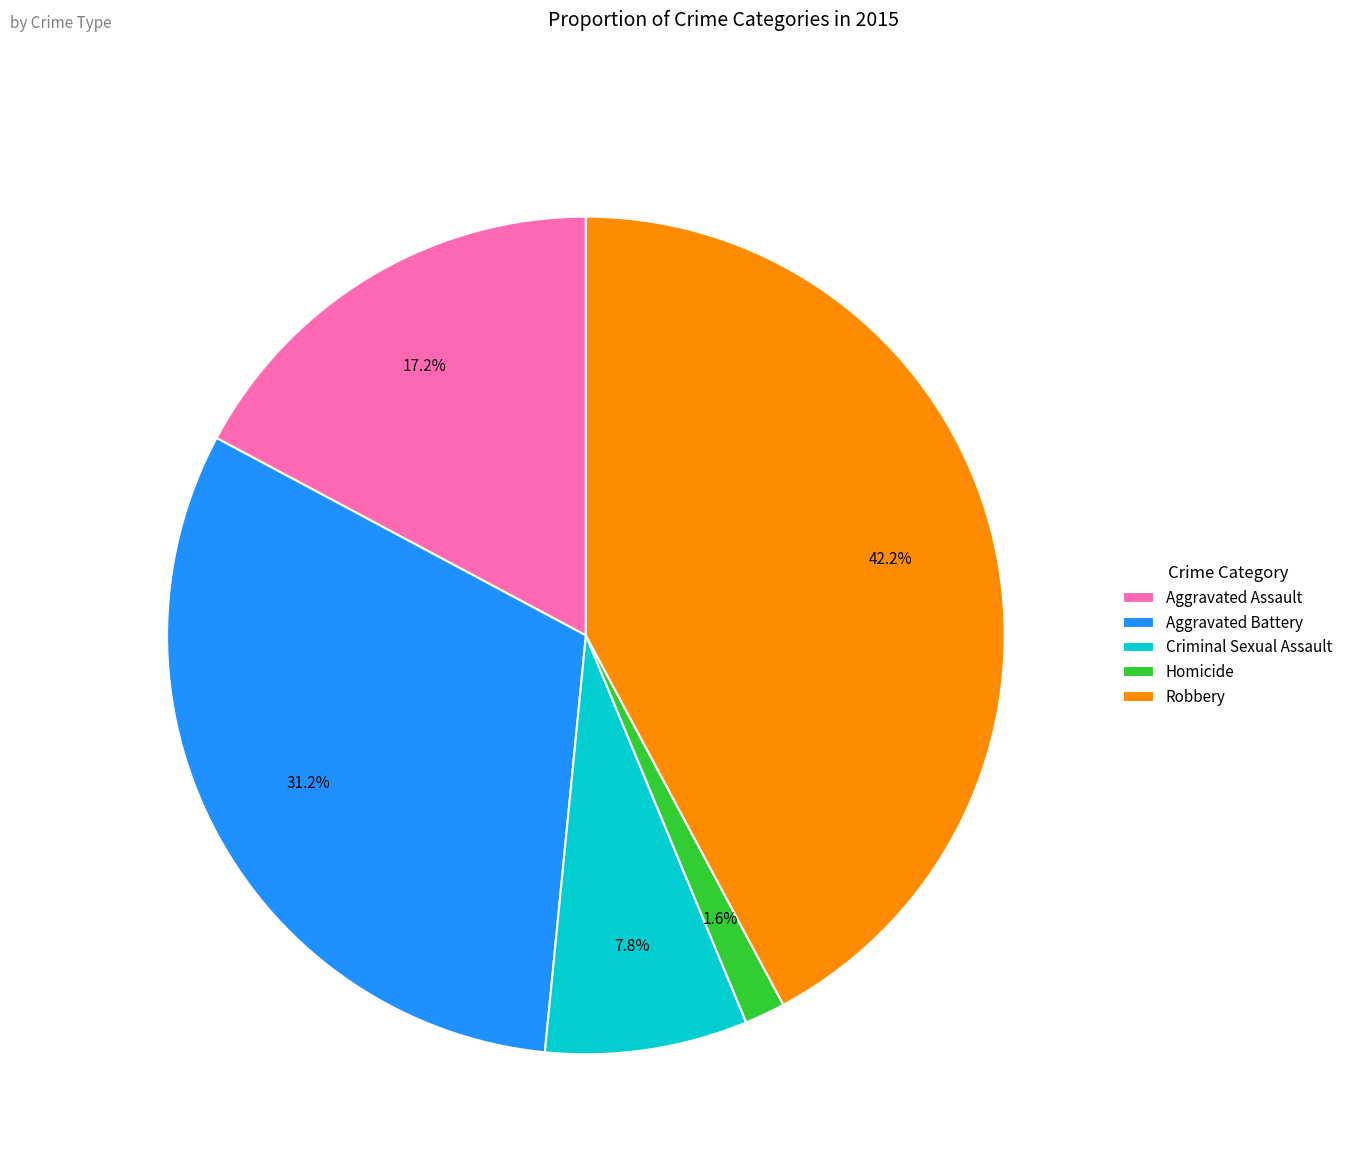

What percentage is the Aggravated Battery slice, to the nearest percent?

31%